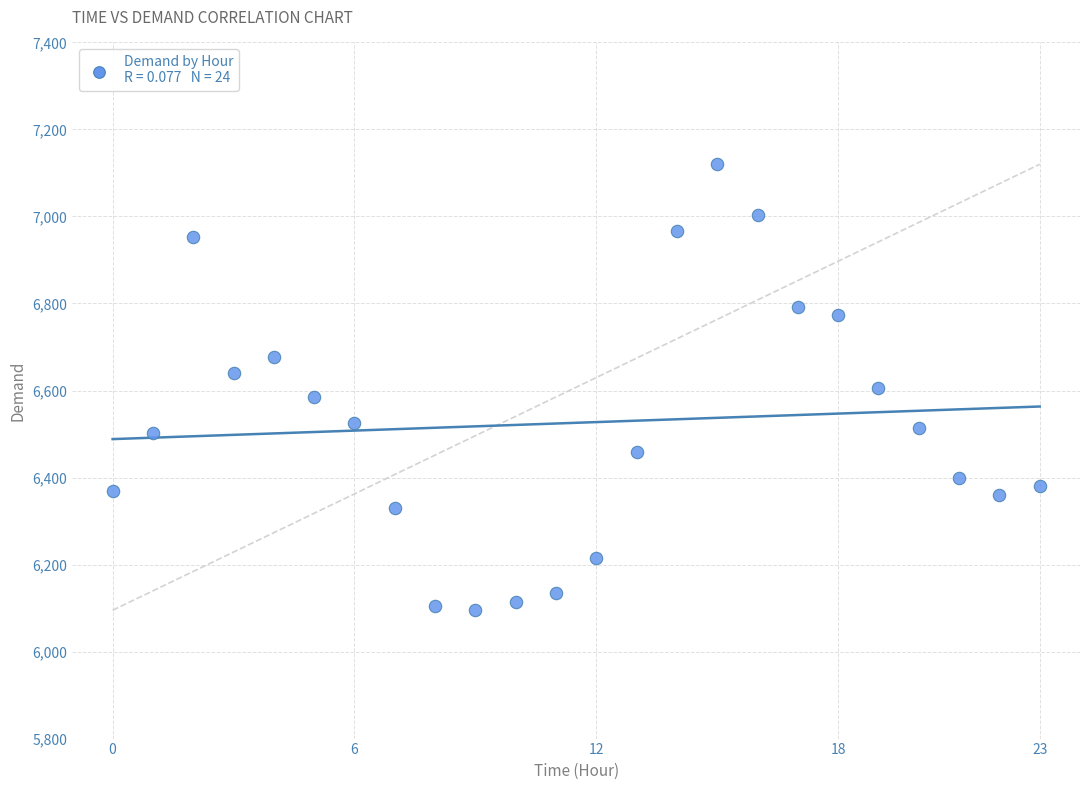

What is the range of Y values (max minus min)?

1025